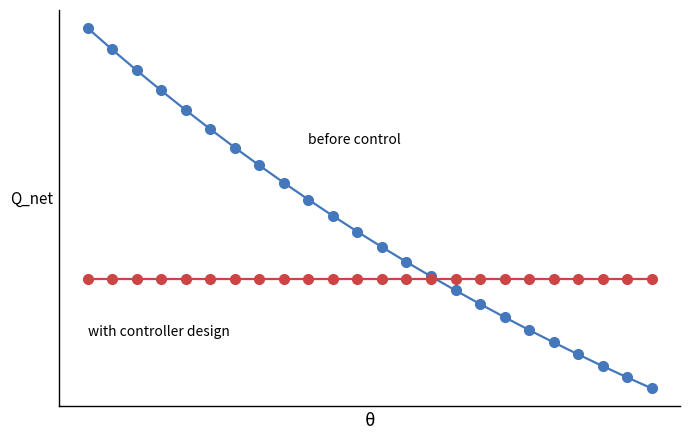

Does the chart have visible grid lines?

No